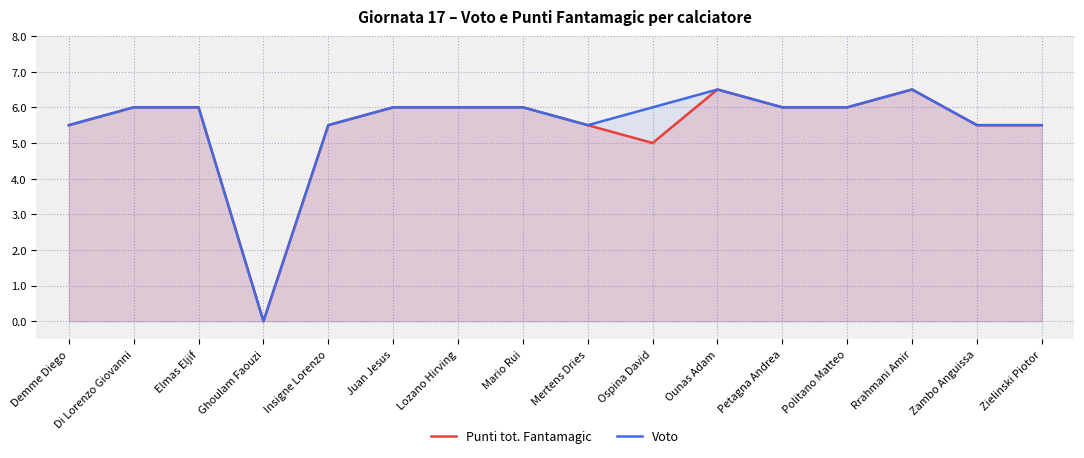

Does the chart have visible grid lines?

Yes